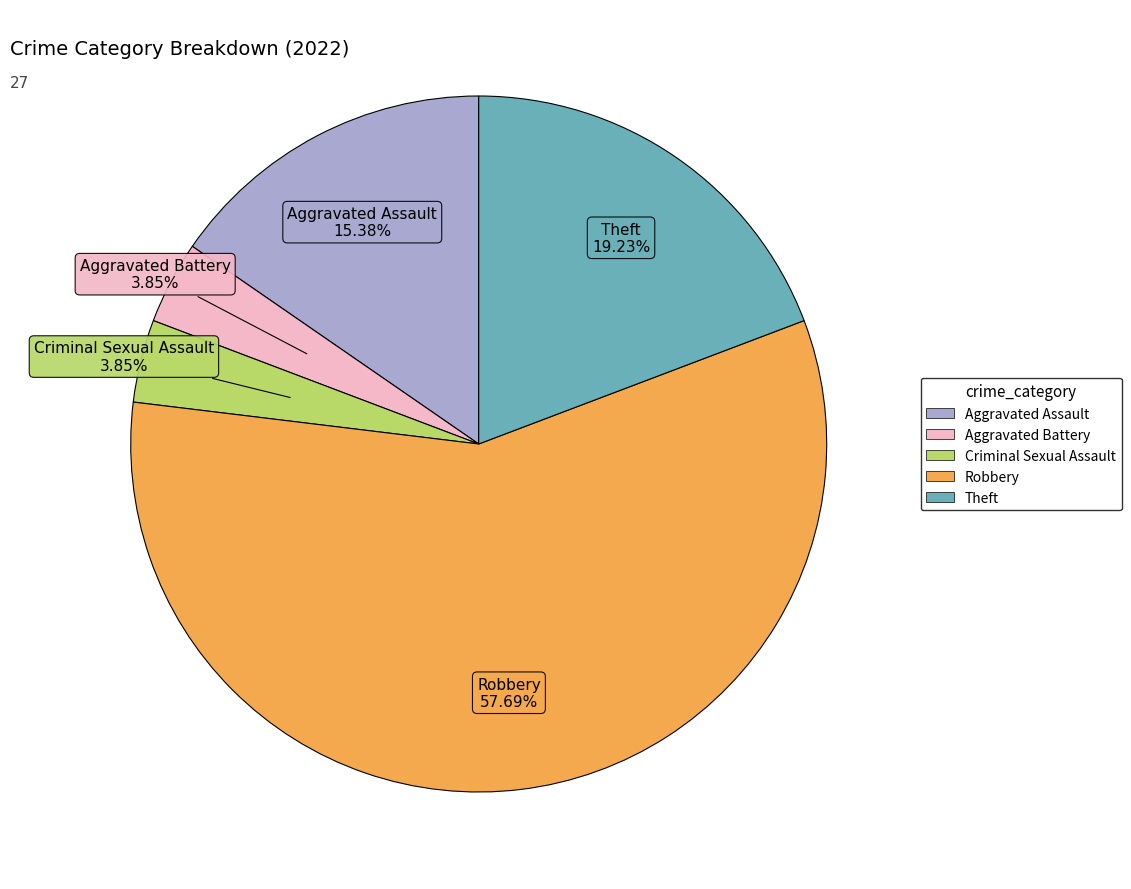

What percentage is the Aggravated Battery slice, to the nearest percent?

4%